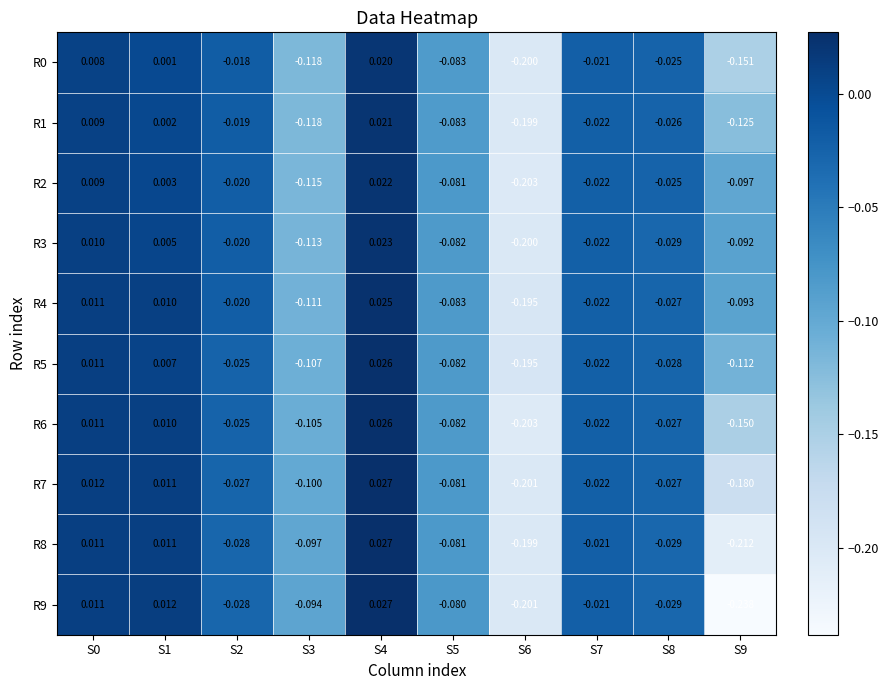

Is the value of R7 at S7 greater than the value of R8 at S6?

Yes